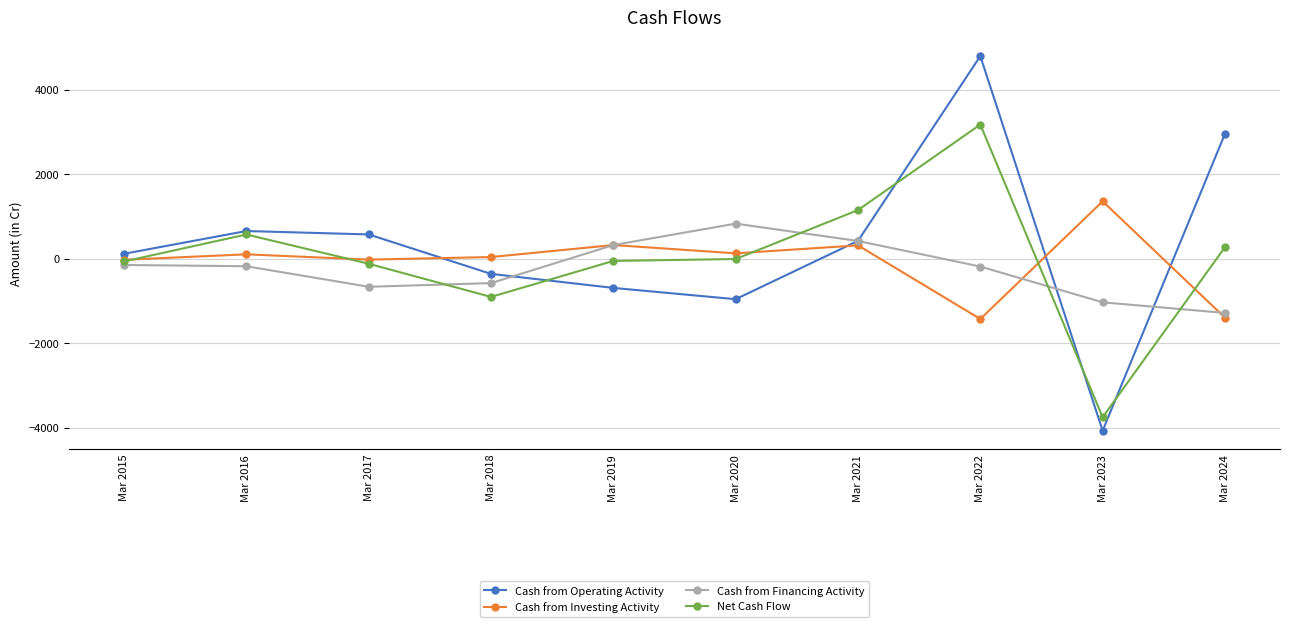

Rank the series by their maximum value, from highest to lowest.

Cash from Operating Activity, Net Cash Flow, Cash from Investing Activity, Cash from Financing Activity